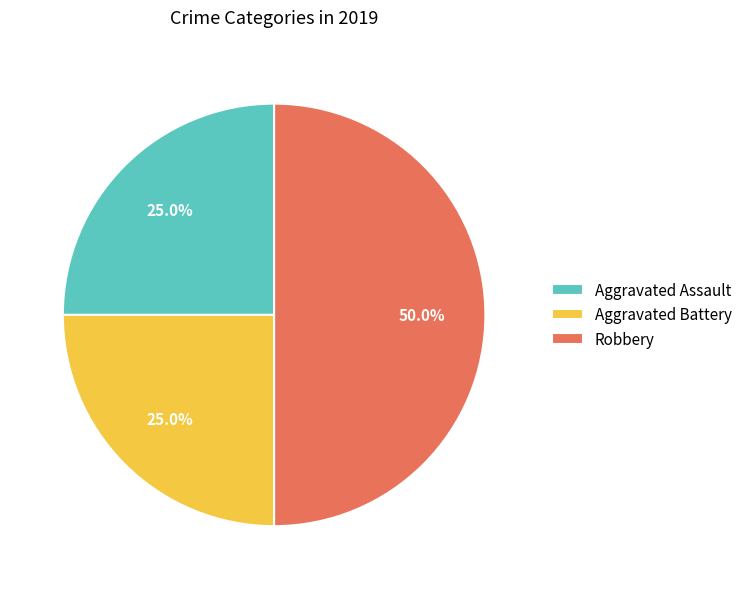

To the nearest percent, what is the combined percentage of Aggravated Battery and Robbery?

75%